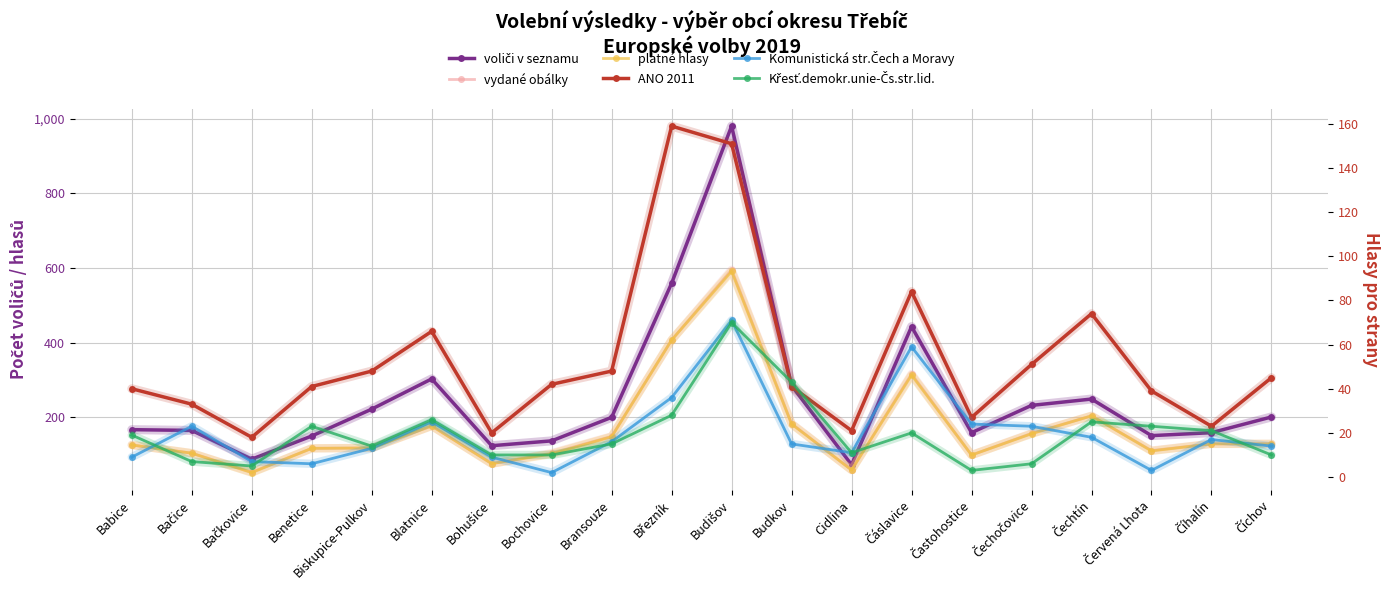

What is the value of the ANO 2011 point at the 17th from the left?

74